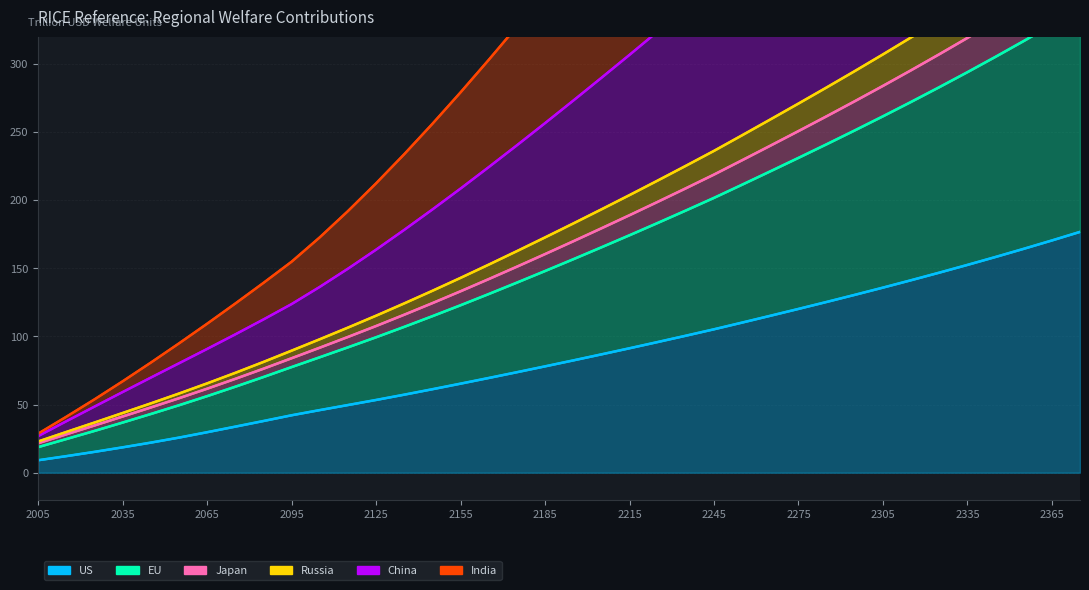

The value of EU at 2255 is 132.0. True or false?

False